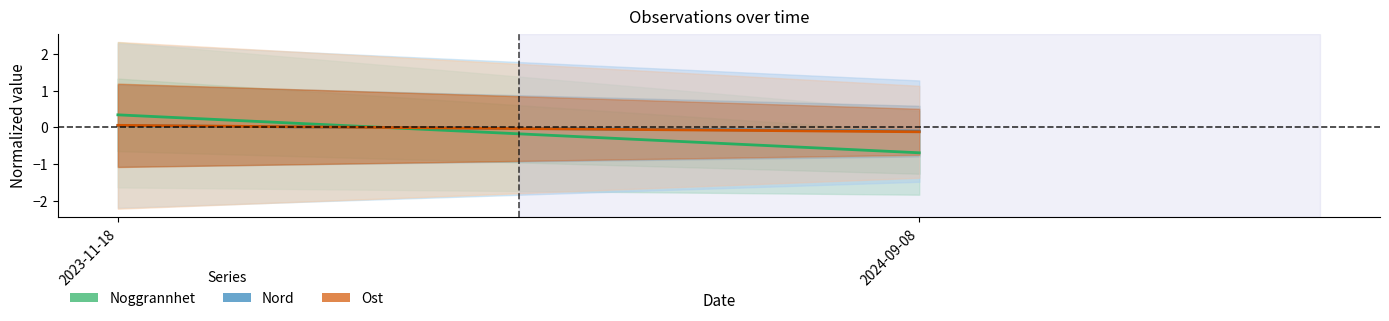

Which series has the largest range (max minus min)?

Noggrannhet